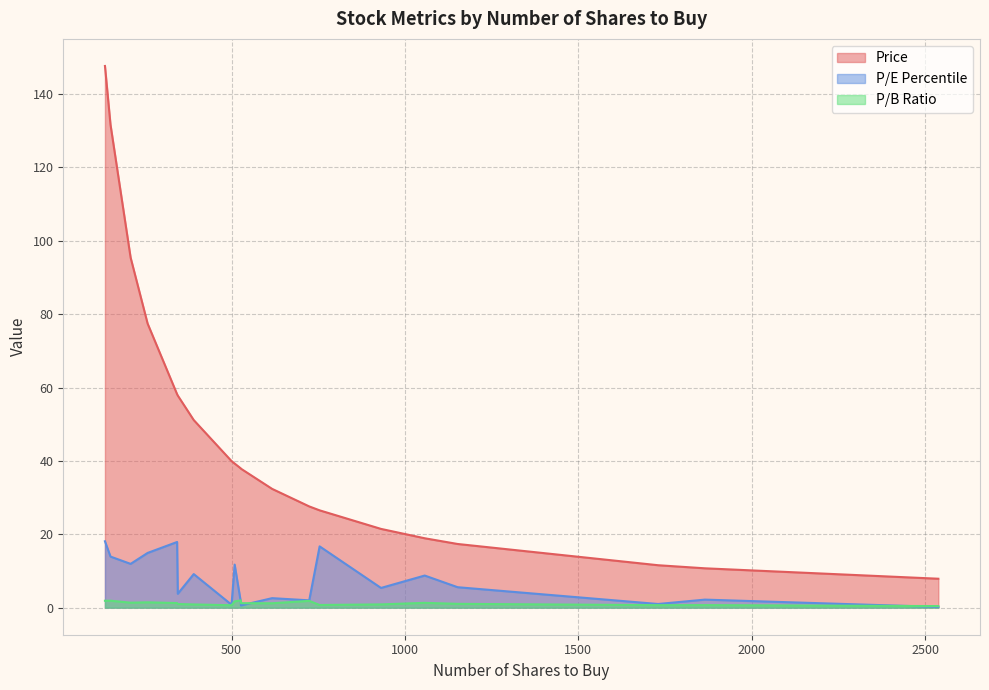

True or false: P/B Ratio and Price cross at least once.

False